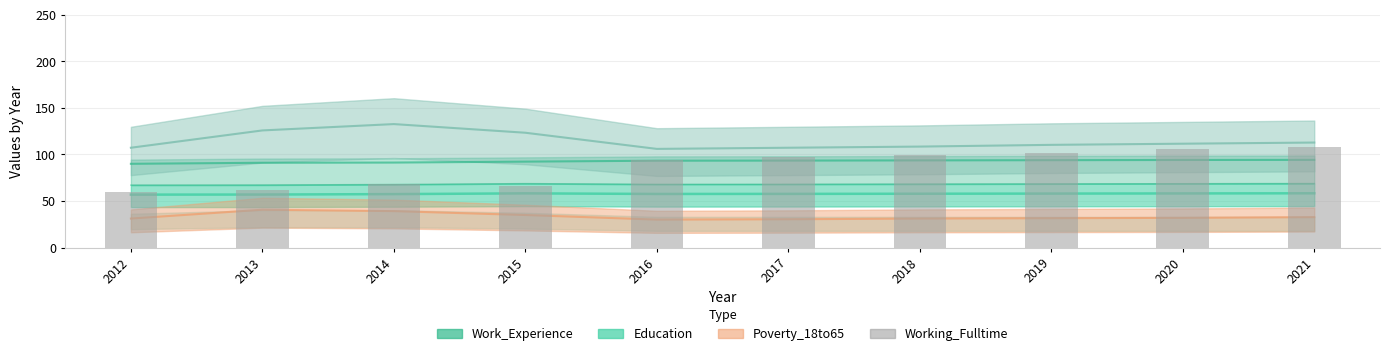

How many categories are shown in the chart?

10